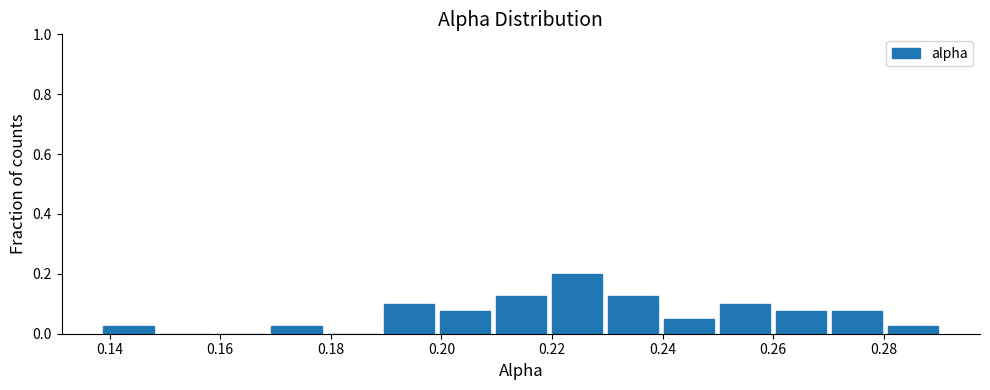

How tall is the bar that spans 0.220 to 0.230 on the x-axis? Neither the bar edges nor the heights are printed on the chart, so give them approximately, as read against the axes.

0.20